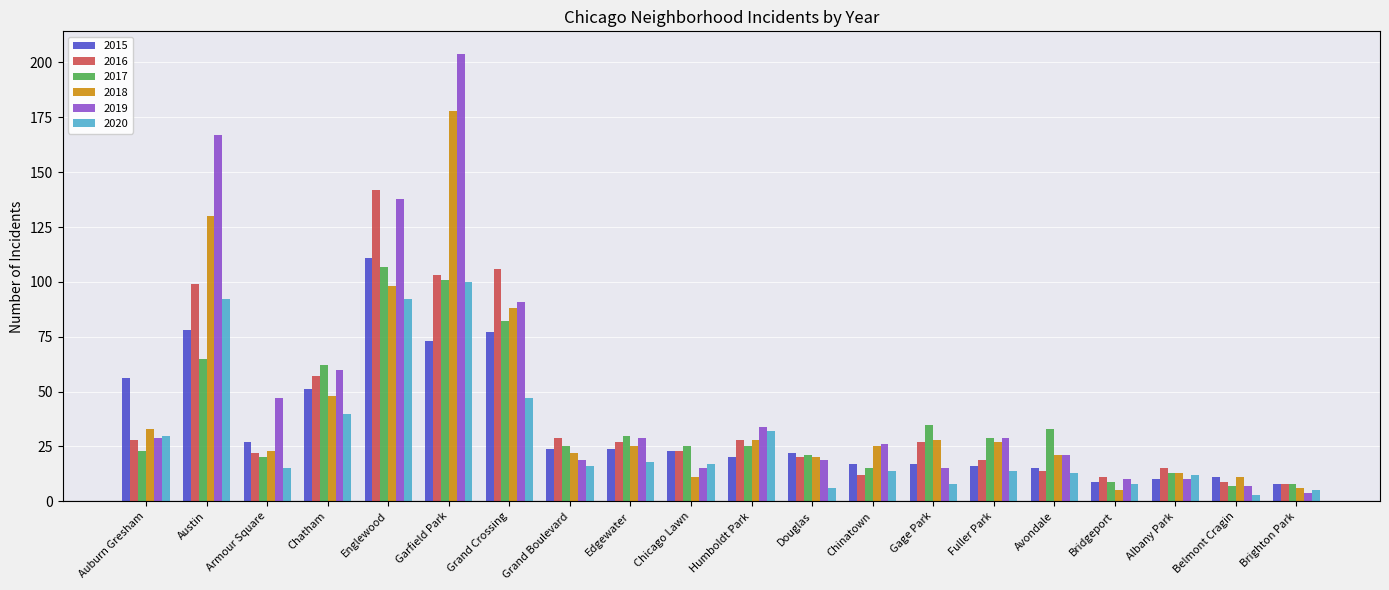

List the series in order of their peak value, highest first.

2019, 2018, 2016, 2015, 2017, 2020